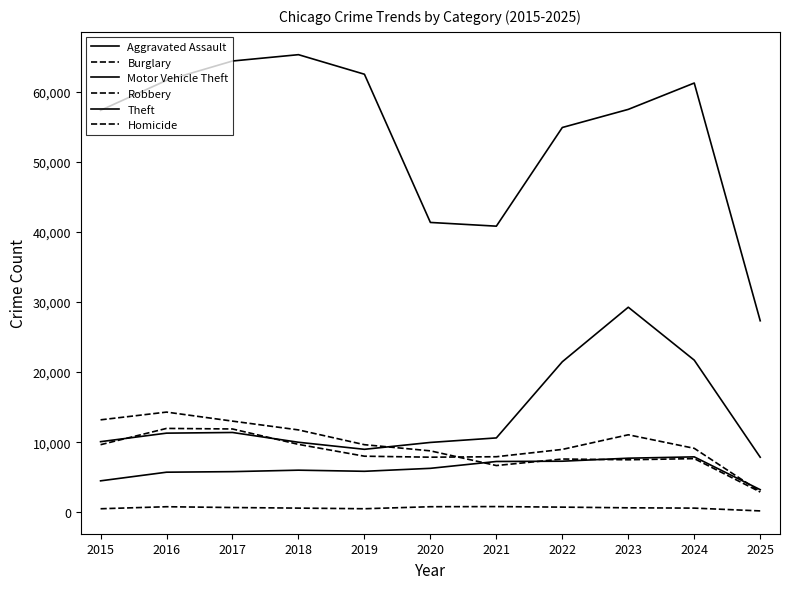

At which label does Burglary first exceed 8758?

2015